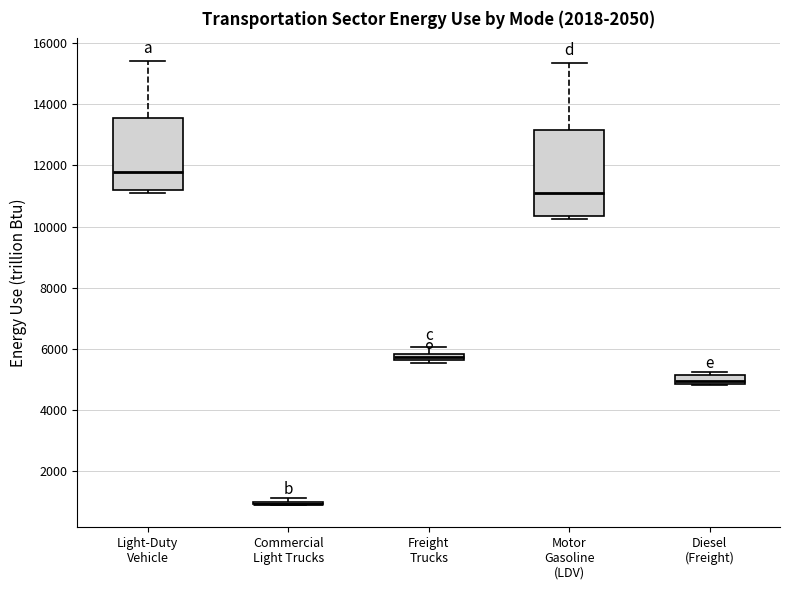

Which box is the tallest, from its lower edge to its upper edge?

Motor Gasoline (LDV)